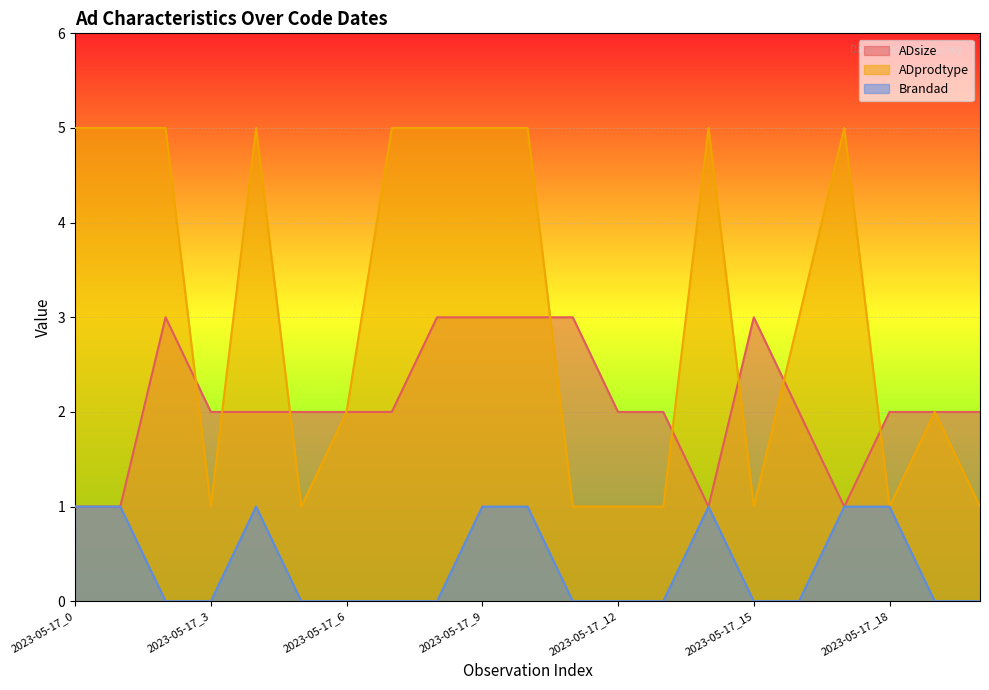

Where does the ADprodtype series first go above 3?

2023-05-17_0